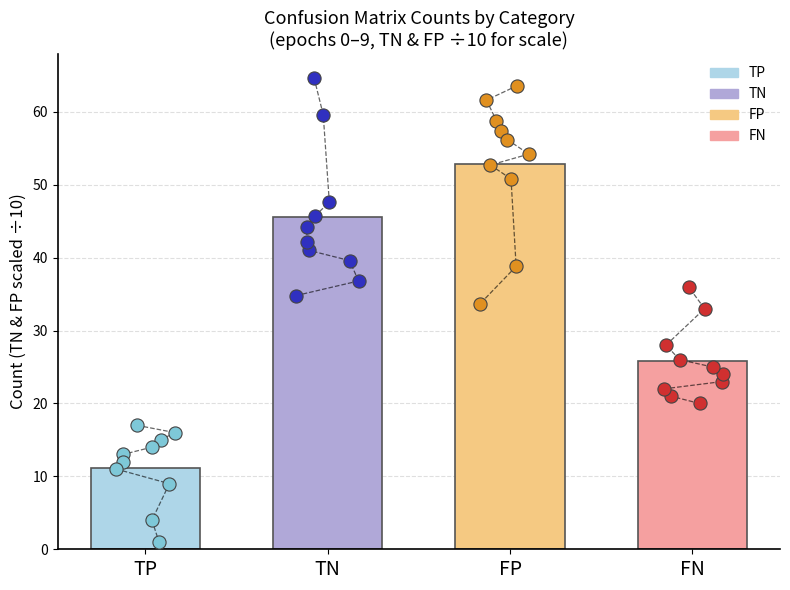

Which series has the widest spread of Y values?

TN